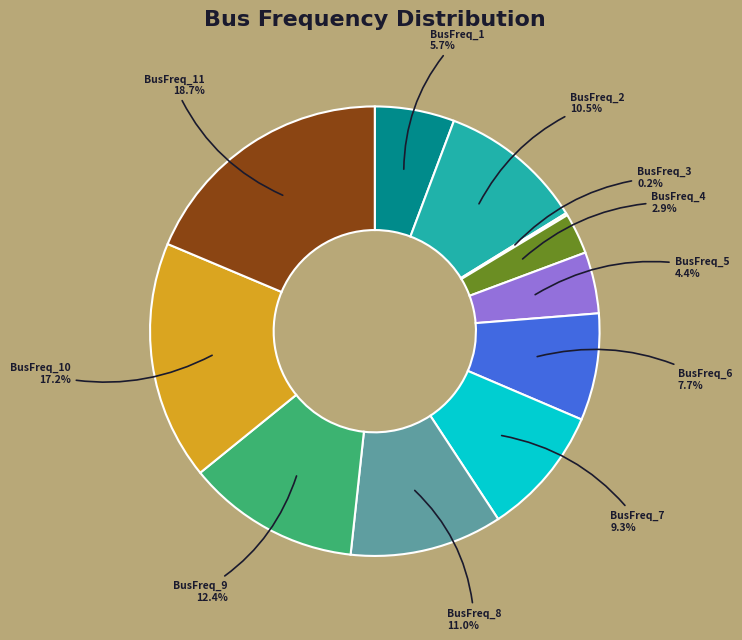

Is there any slice that represents more than half of the pie?

No